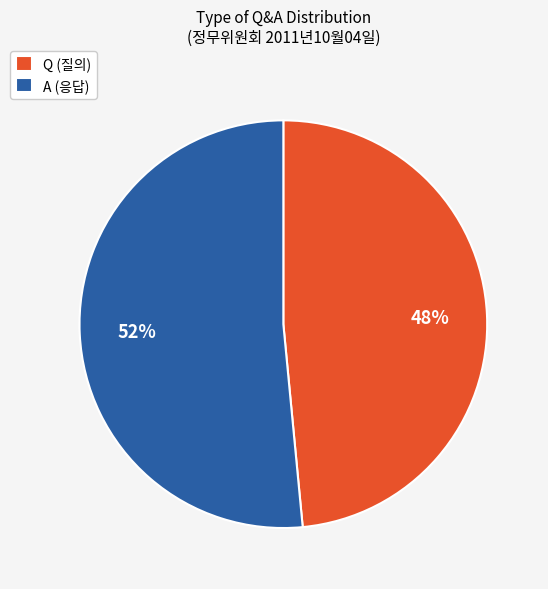

Is it true that Q is 48% of the pie?

True